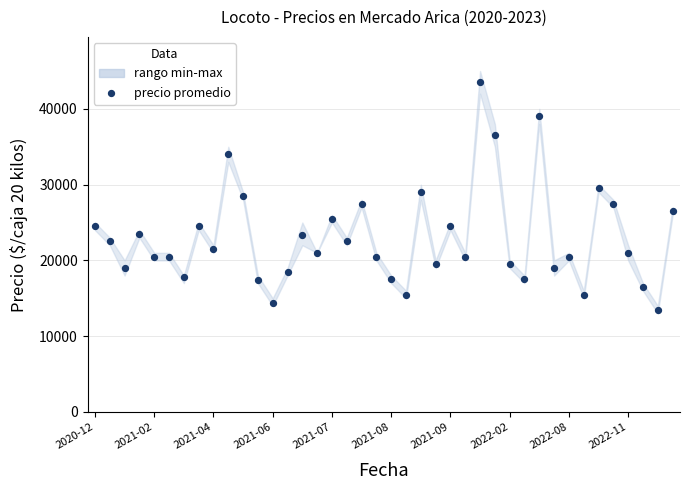

What is the range of Y values (max minus min)?

30100